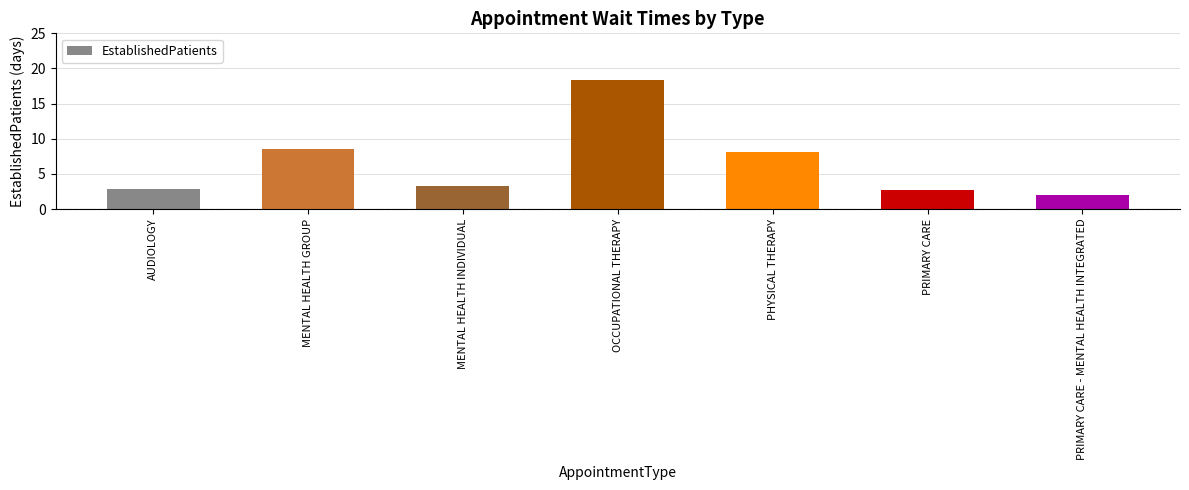

The chart shows a value of 3.1 at PHYSICAL THERAPY. True or false?

False